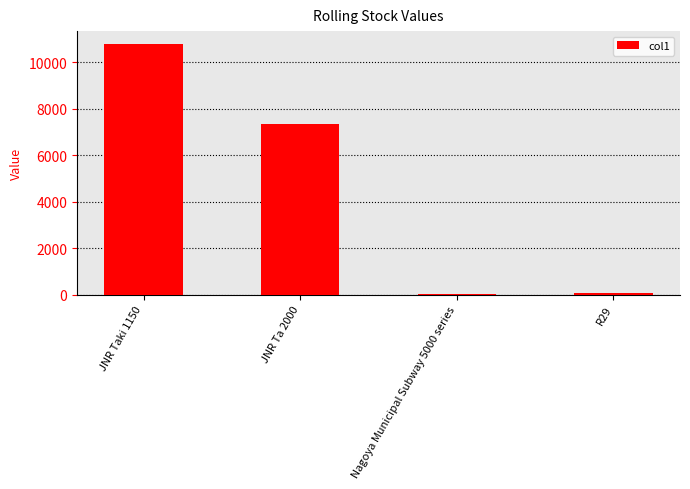

At which label is the value closest to 5407?

JNR Ta 2000